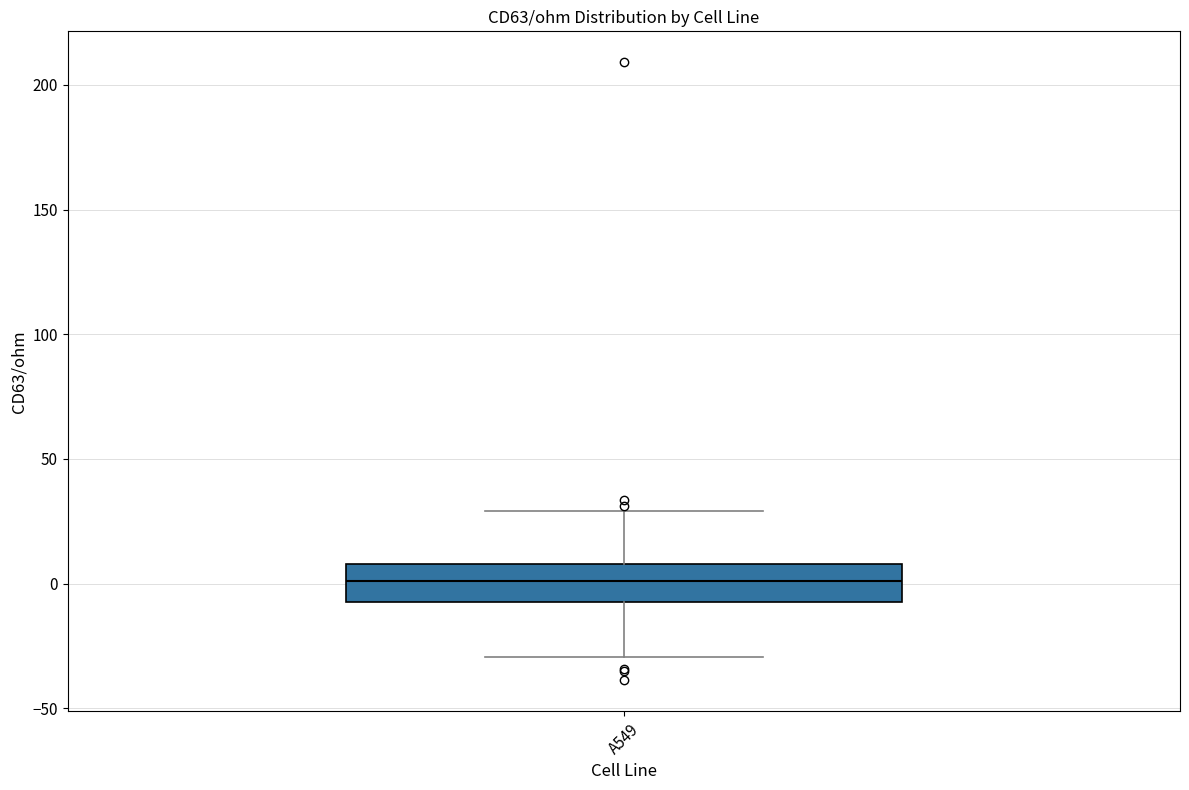

Where does the lower whisker of the box for A549 end on the y-axis? The values are not printed on the chart, so give them approximately, as read against the axis.

-30